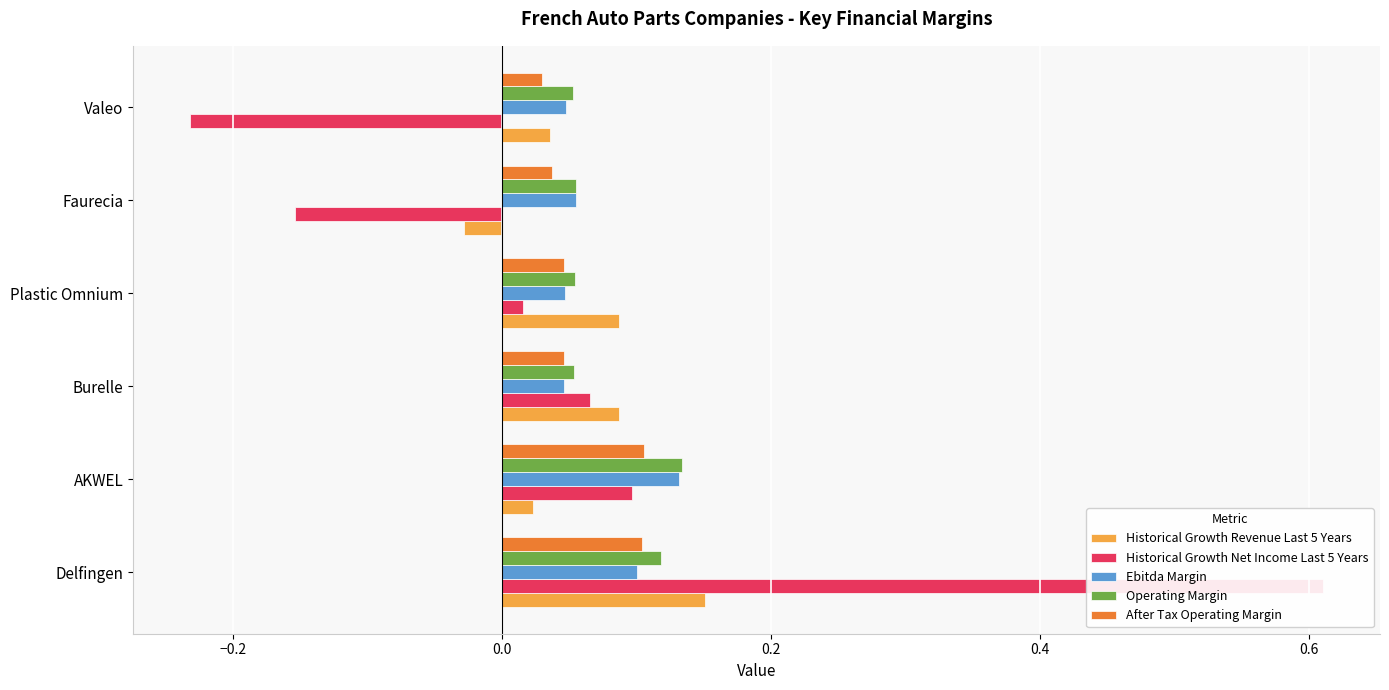

What is the smallest value displayed?

-0.2